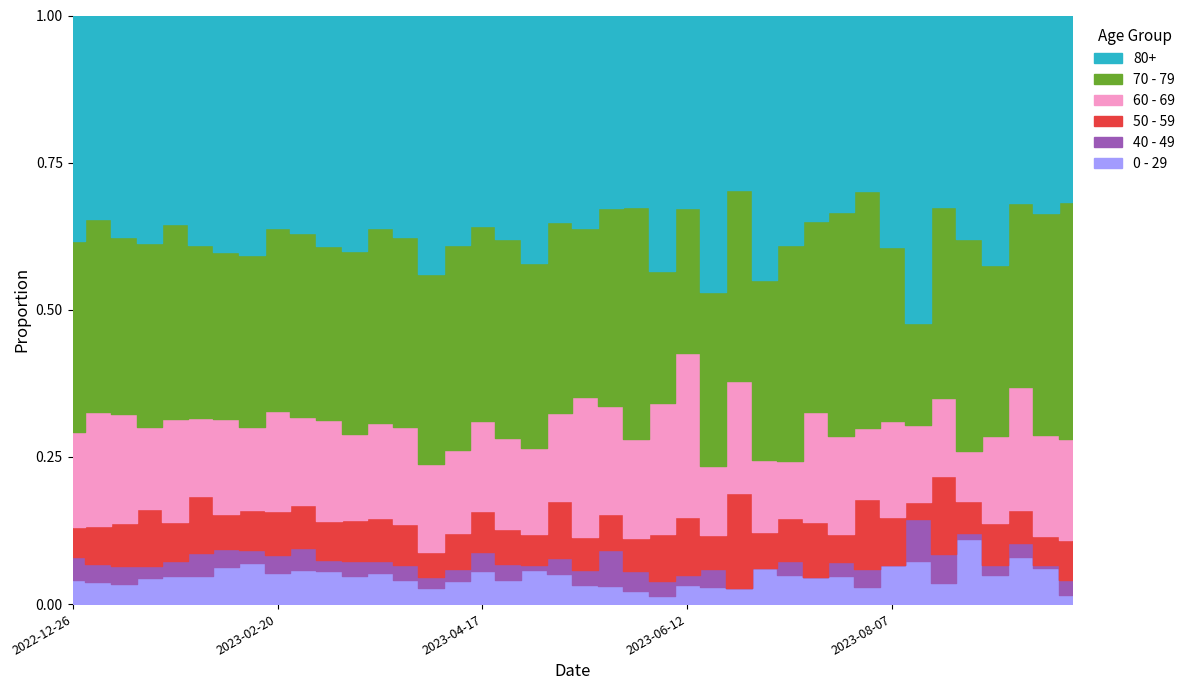

Which series has the largest total across all categories?

80+